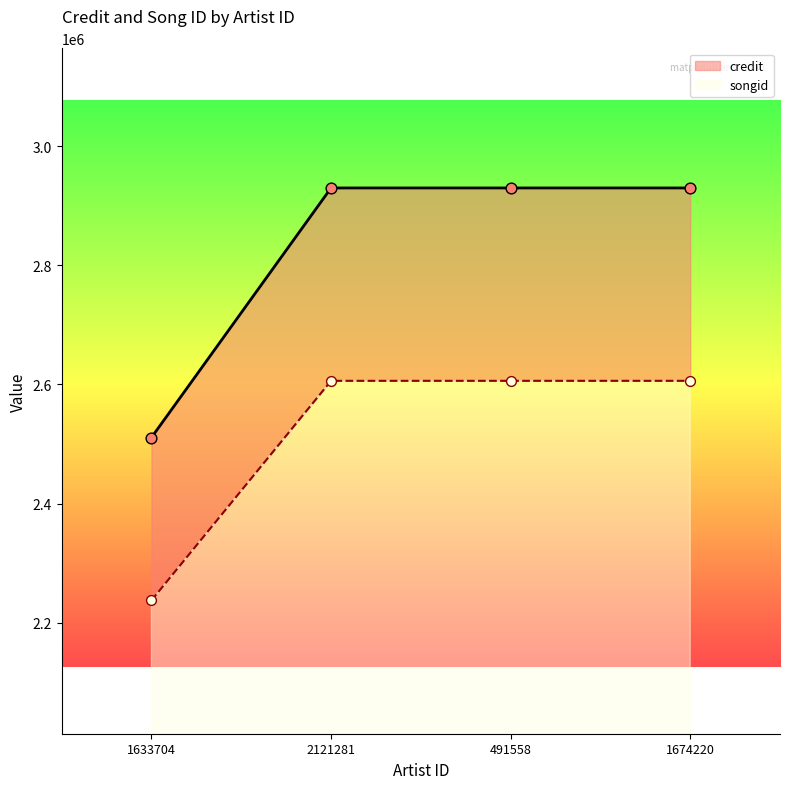

Which series reaches the minimum Y coordinate?

songid